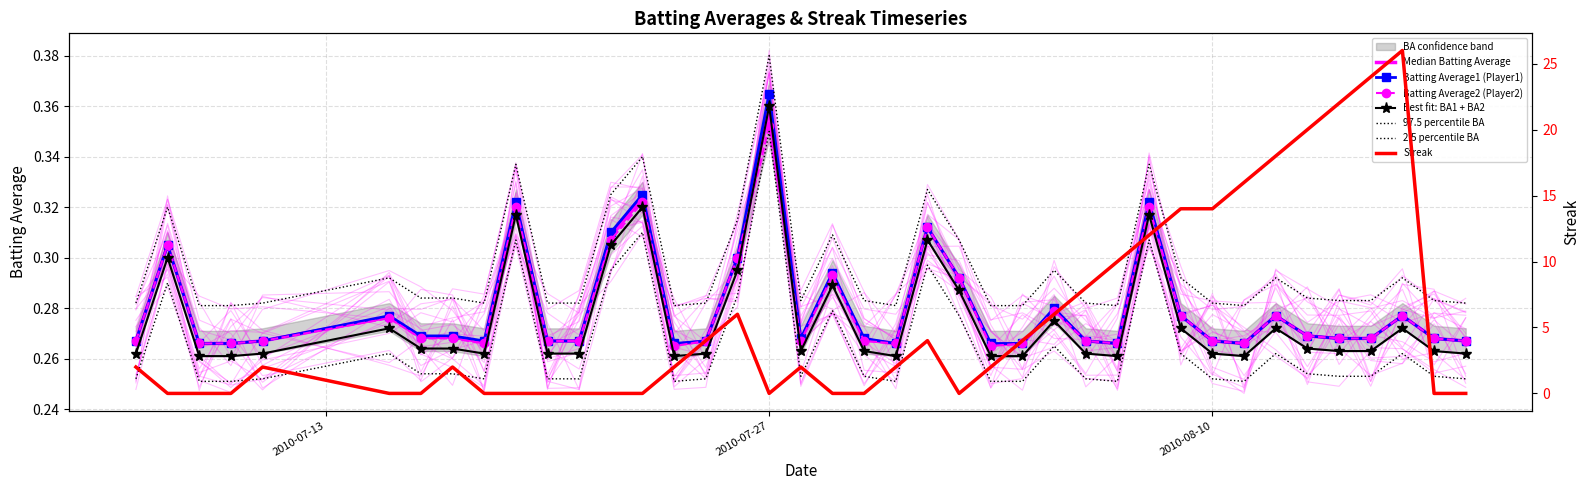

What is the difference between the maximum and minimum values in the Batting Average2 series?

0.1